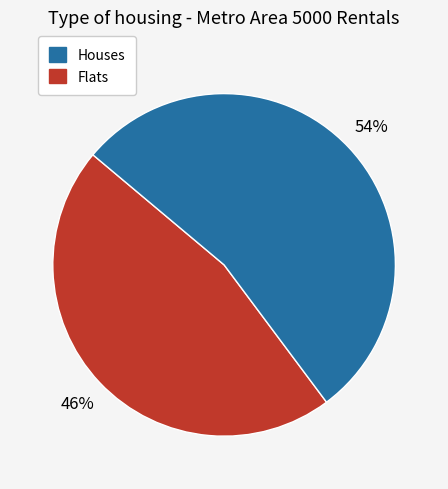

To the nearest percent, what is the average slice percentage?

50%